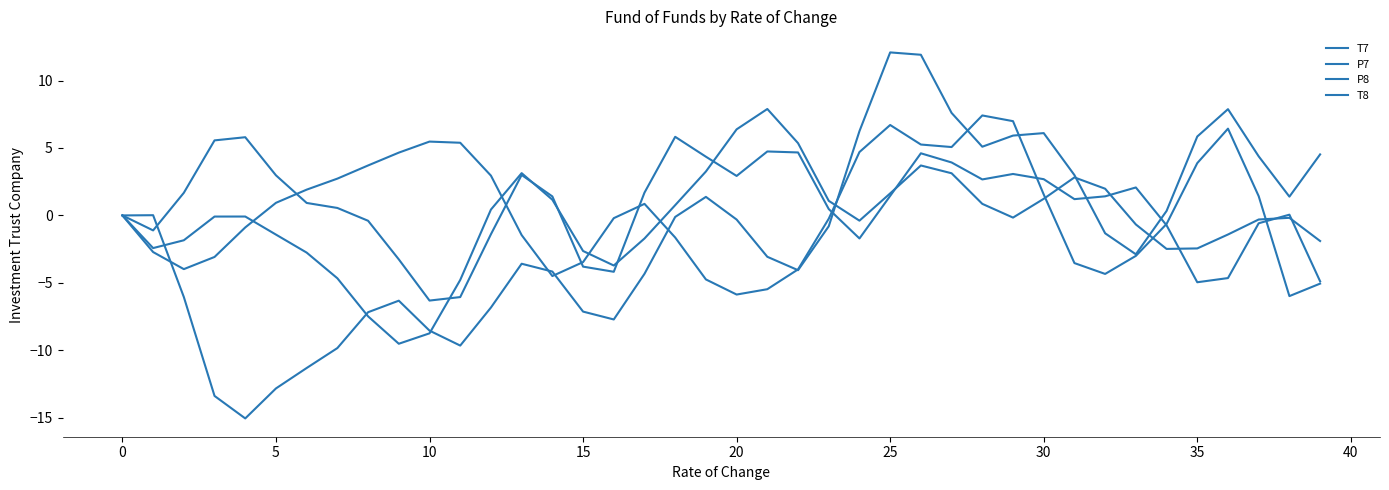

True or false: T7 has more than 0 points higher than both neighbors.

True